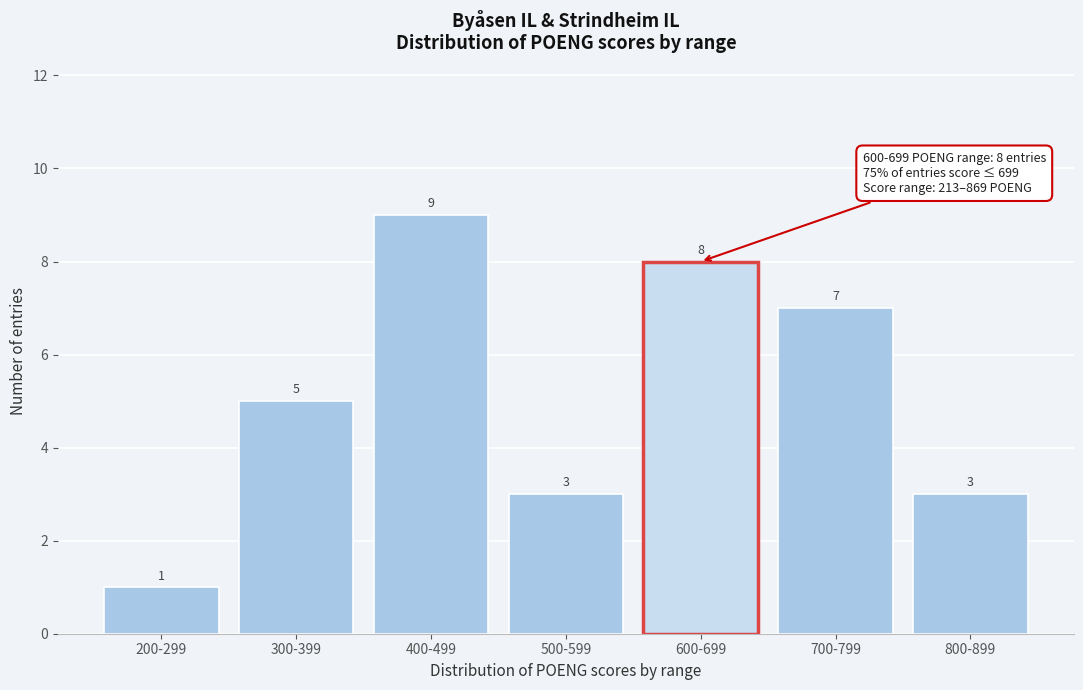

Reading left to right, what are all the values shown in this chart?

1	5	9	3	8	7	3